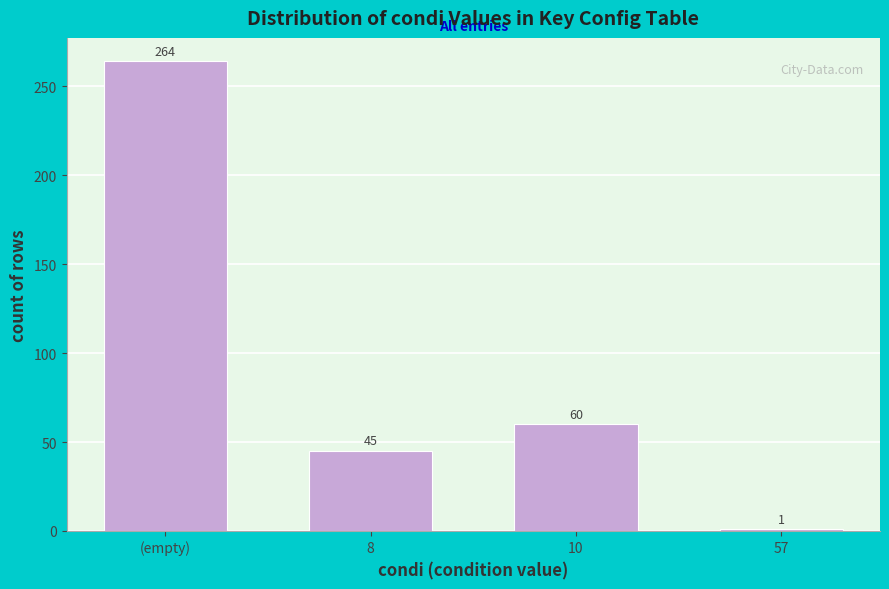

Reading right to left, list all the values displayed in this chart.

1	60	45	264